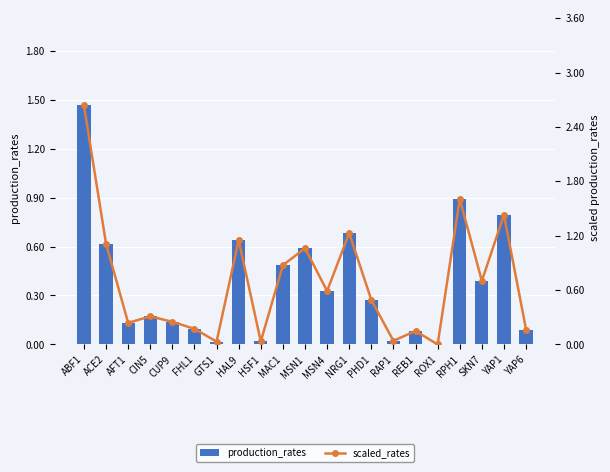

What is the difference between the highest and lowest values at YAP1?

0.6